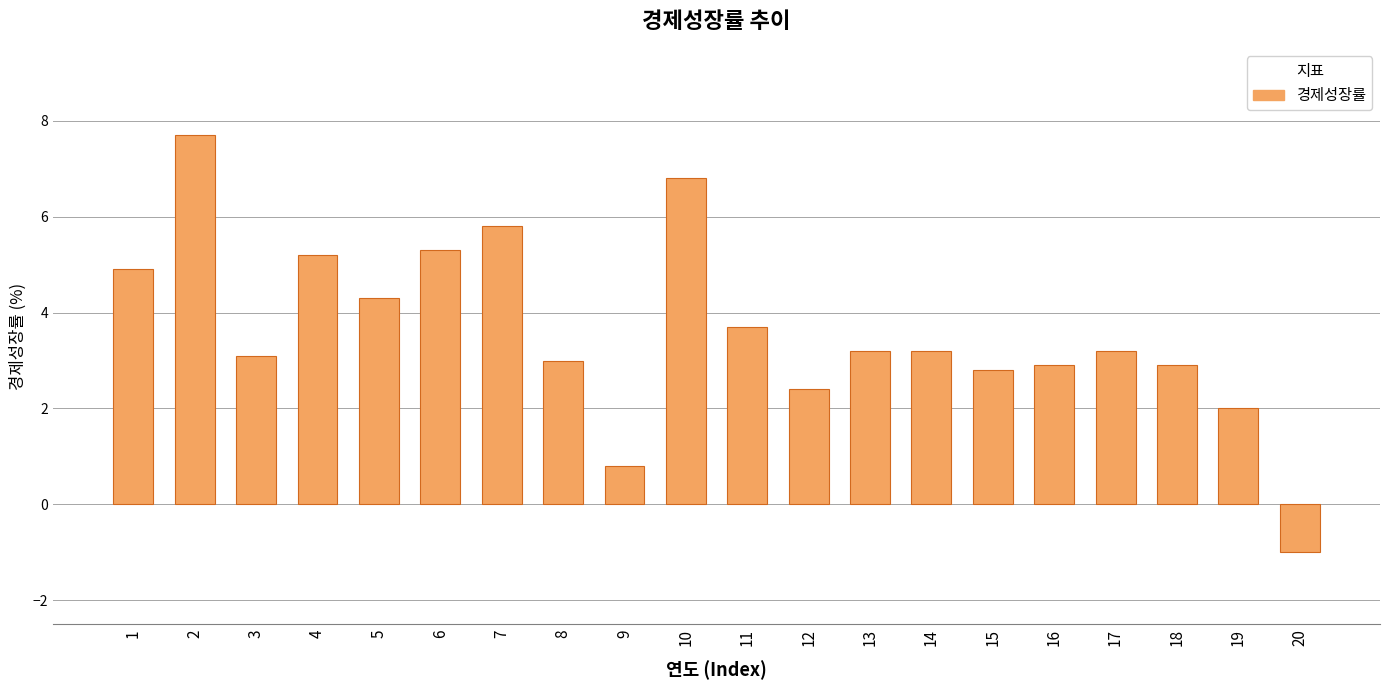

Between 17 and 1, which is larger?

1